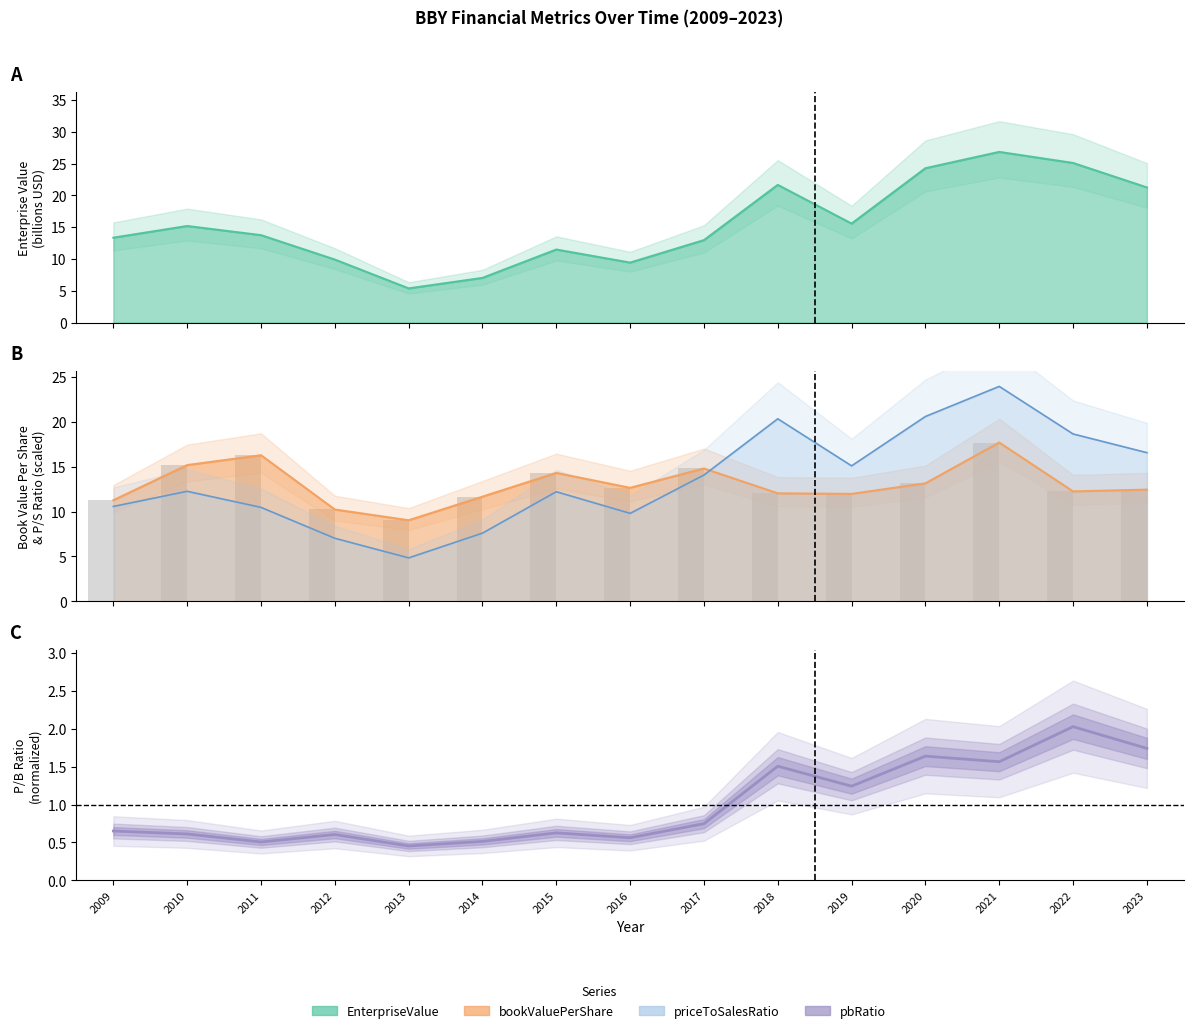

List the series in order of their peak value, lowest first.

pbRatio, bookValuePerShare, priceToSalesRatio, EnterpriseValue